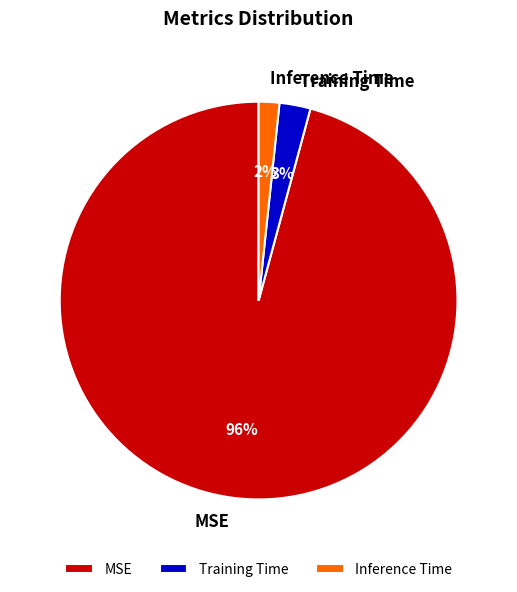

Does Inference Time account for over 50% of the chart?

No